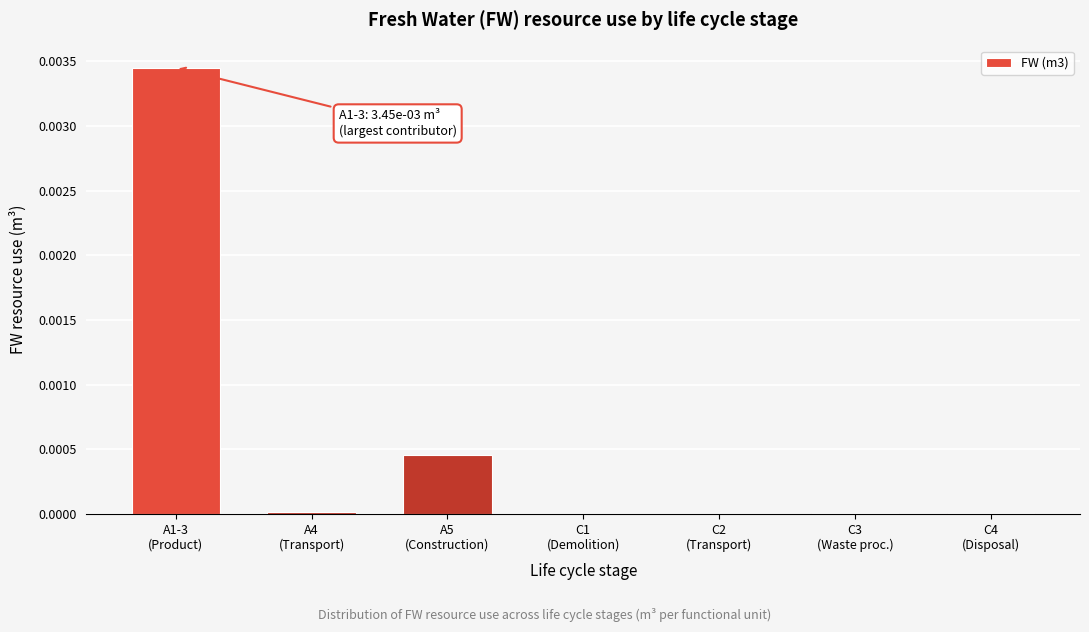

How many categories are shown in the chart?

7